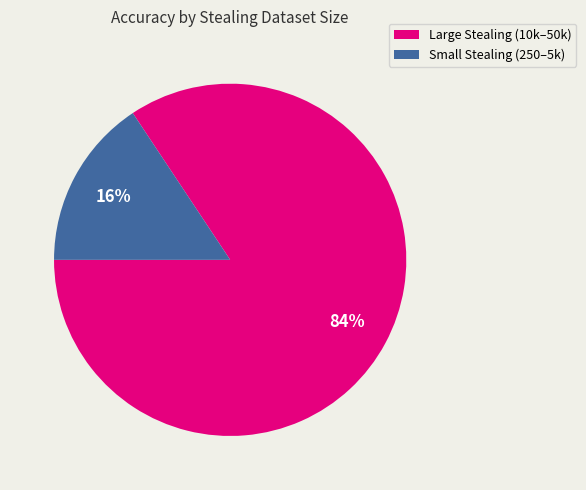

Is there a majority slice in this chart?

Yes